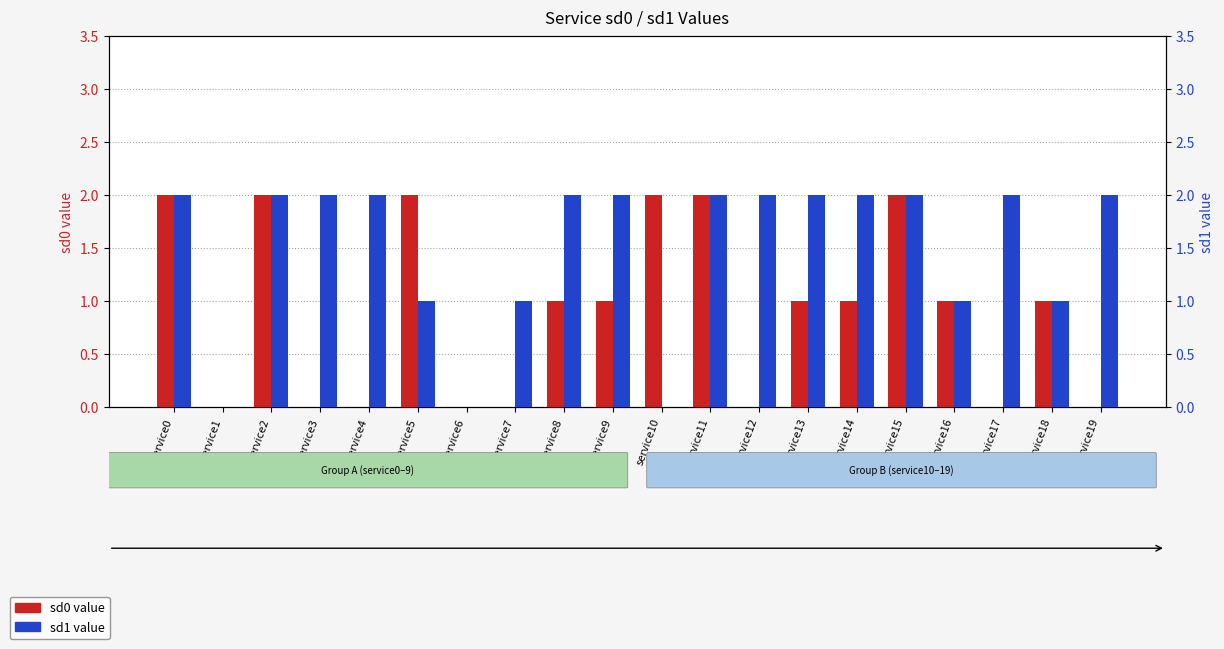

What are all the series names shown in the legend?

sd0 value, sd1 value